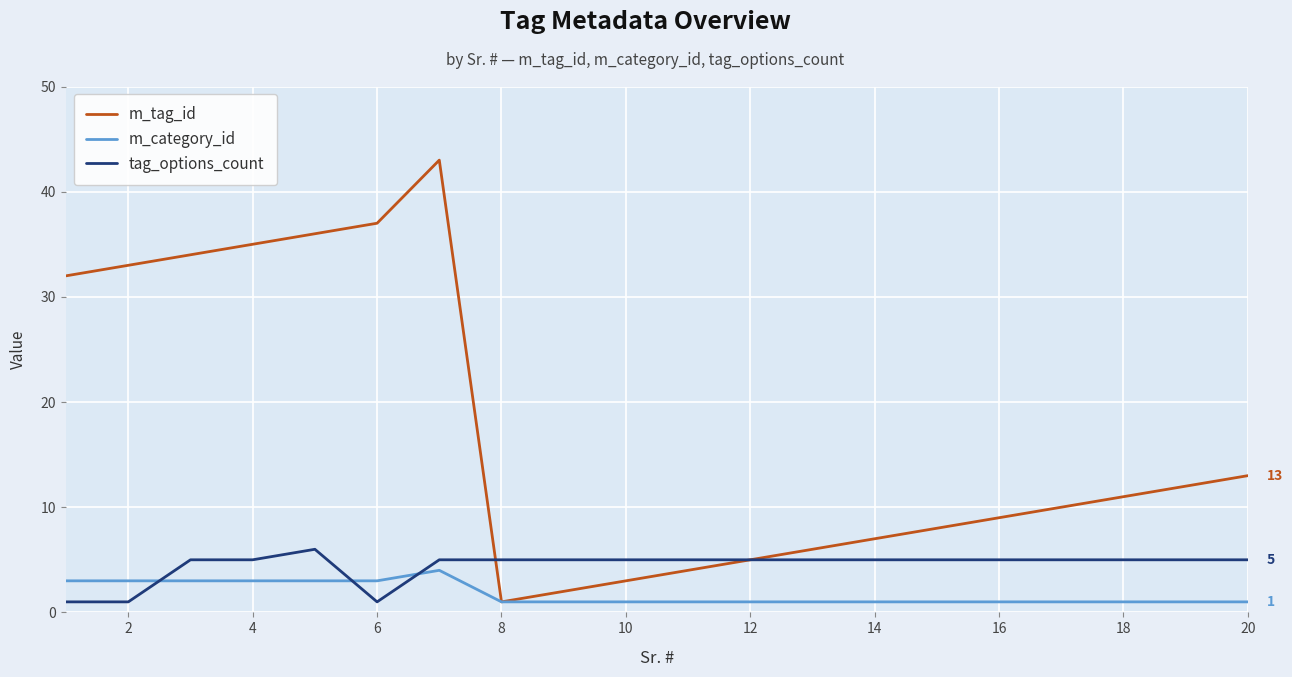

What is the greatest value displayed?

43